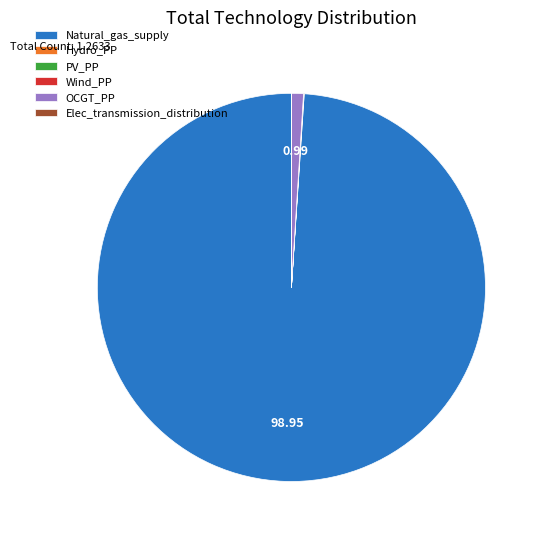

Between OCGT_PP and Natural_gas_supply, which is larger?

Natural_gas_supply